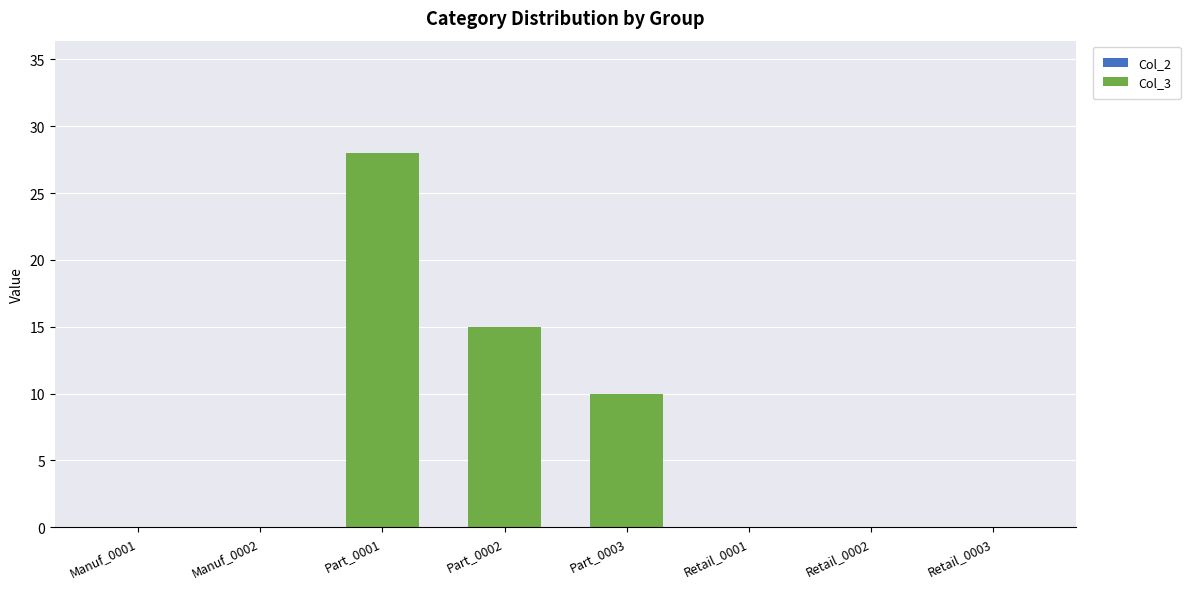

Are the bars grouped side by side (vs. stacked)?

No